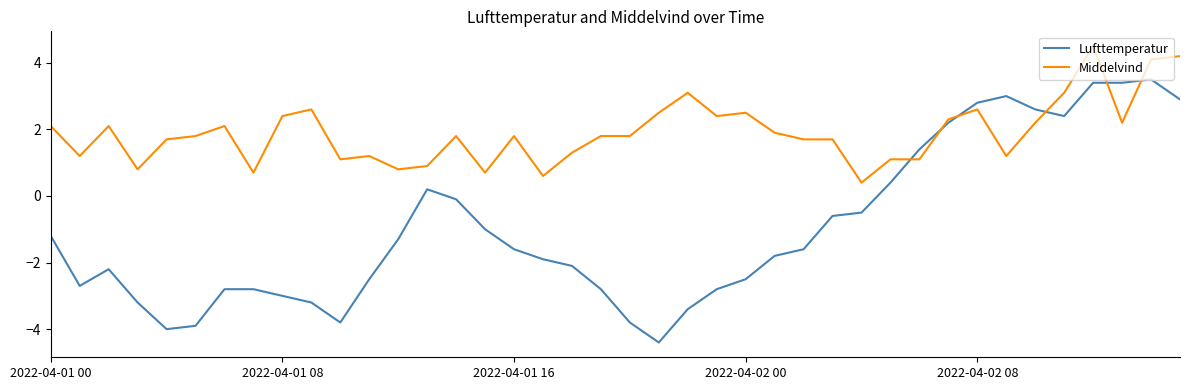

Rank the series by their average value, from highest to lowest.

Middelvind, Lufttemperatur